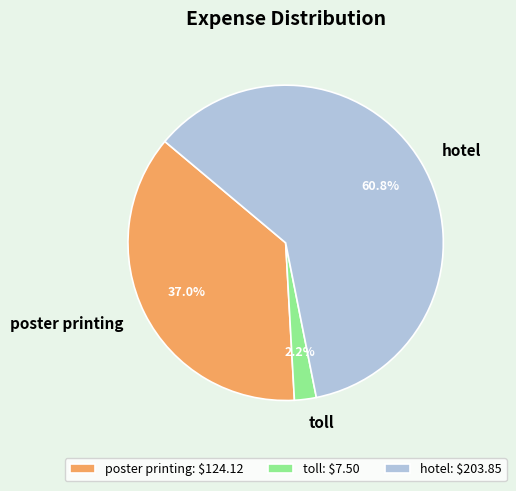

To the nearest percent, what is the average slice percentage?

33%